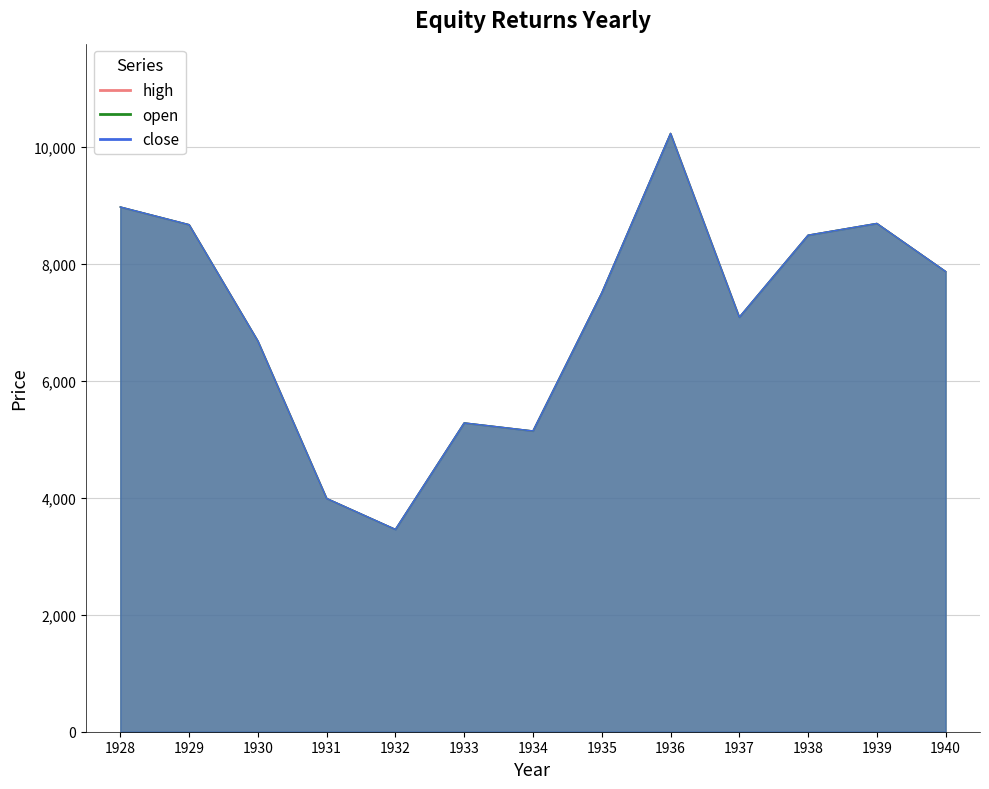

How many values in the open series are below 7504?

6